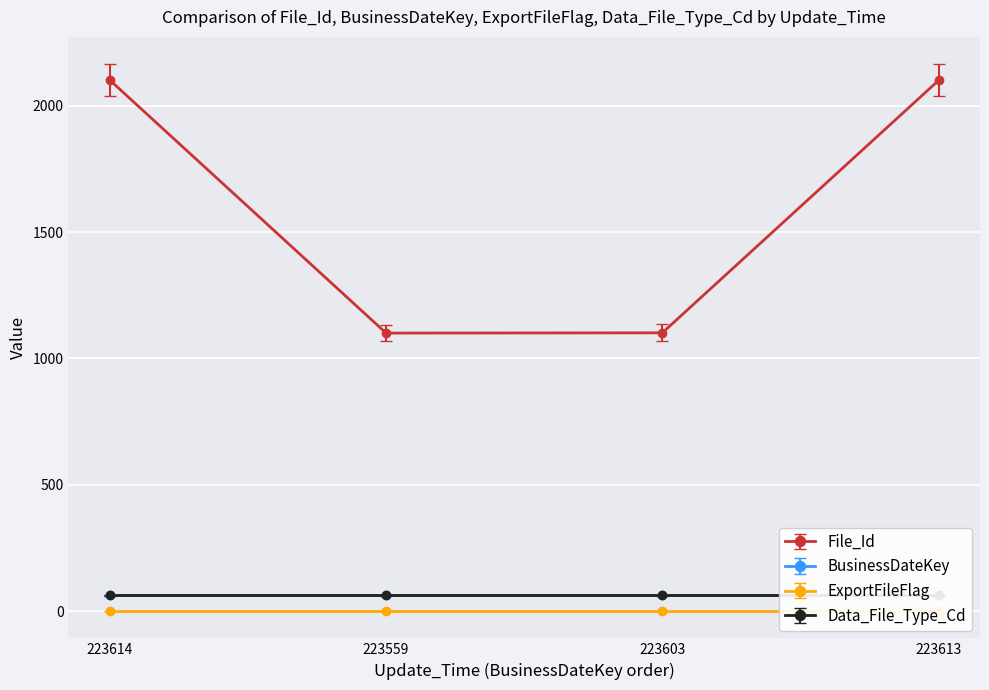

True or false: BusinessDateKey and Data_File_Type_Cd intersect in this chart.

False